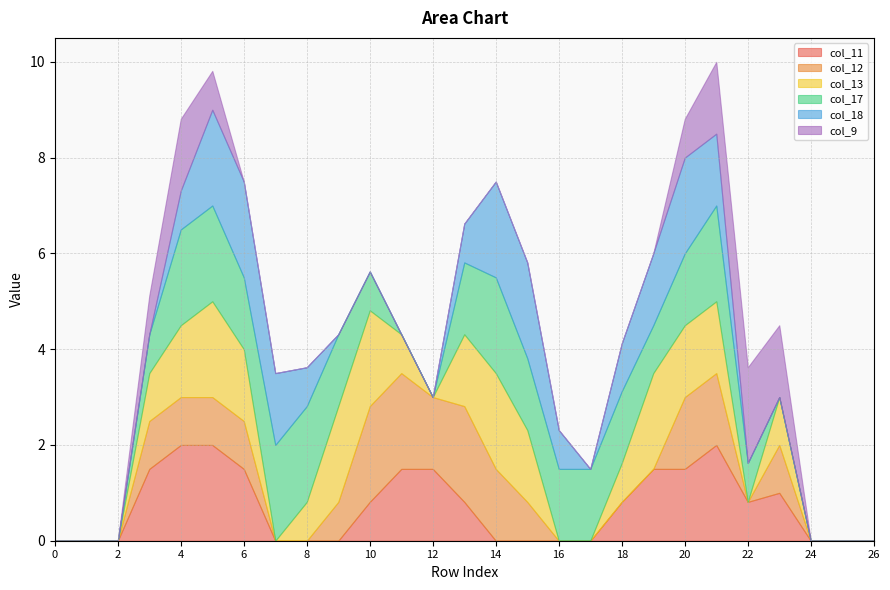

What is the sum of all col_12 values?

18.6